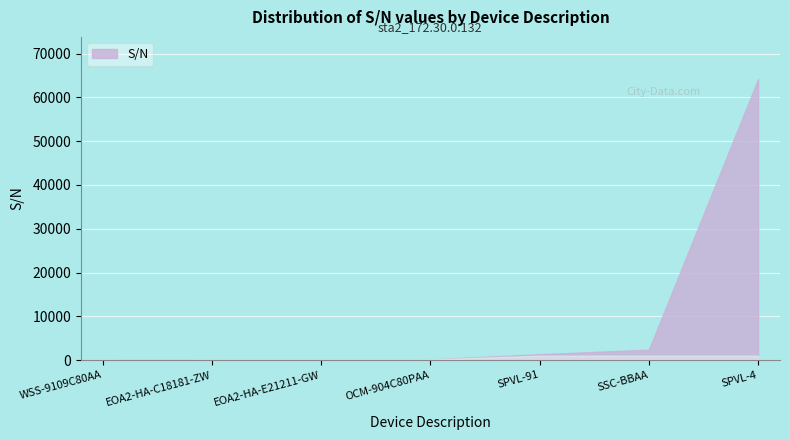

The value at EOA2-HA-E21211-GW is 143. True or false?

True